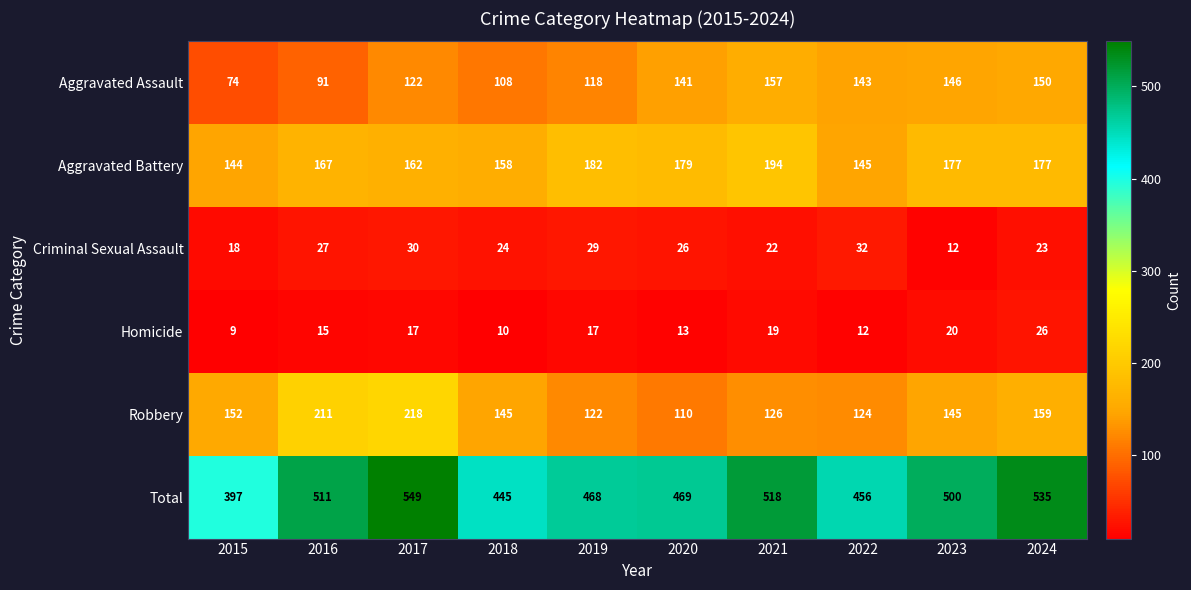

Which category has the highest value in the Total series?

2017